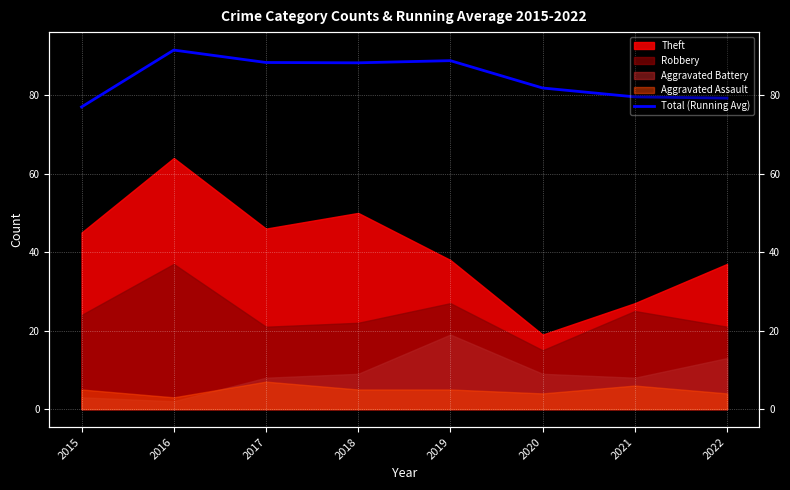

At which label does the data first exceed 88?

2016